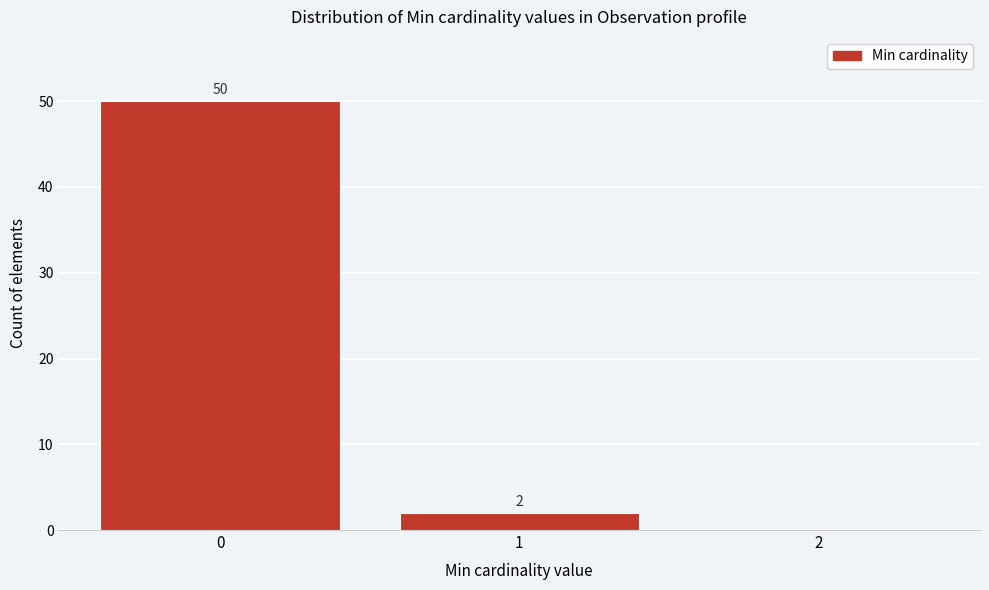

Which range on the x-axis has the tallest bar?

-0.5 to 0.5